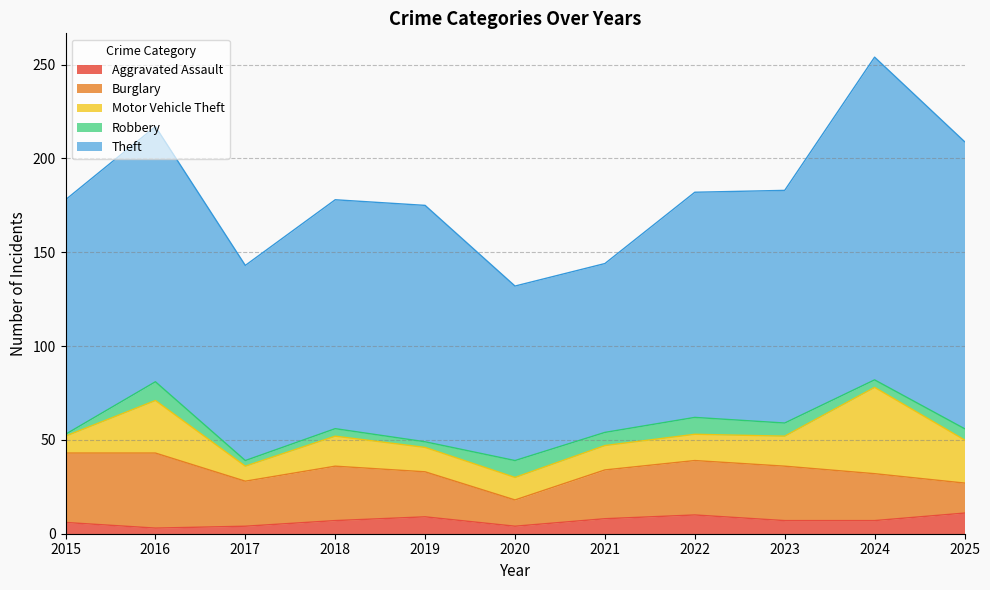

At 2018, list the series in order from smallest to largest.

Robbery, Aggravated Assault, Motor Vehicle Theft, Burglary, Theft